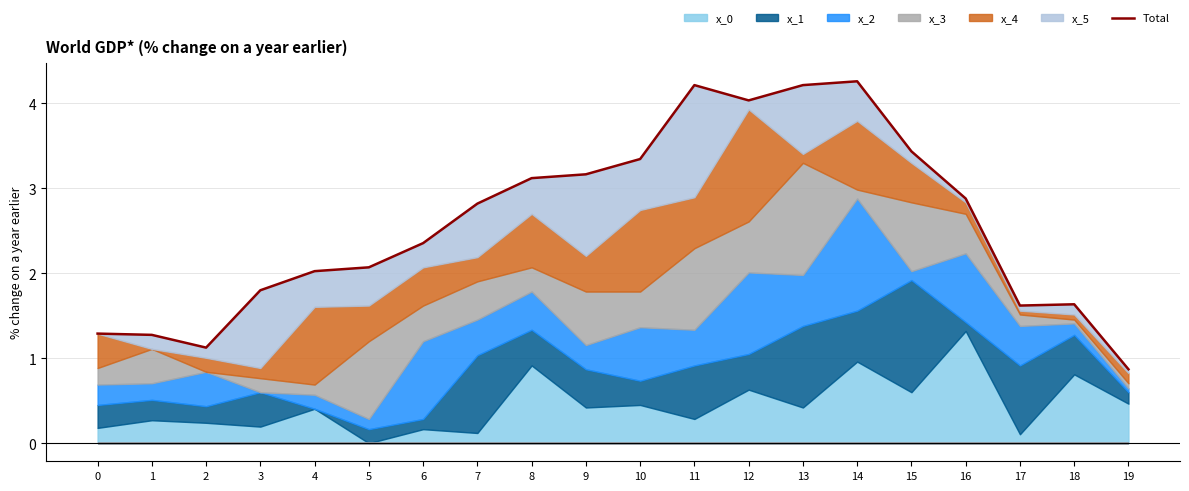

Is it true that the value at 1 is 1.3?

True